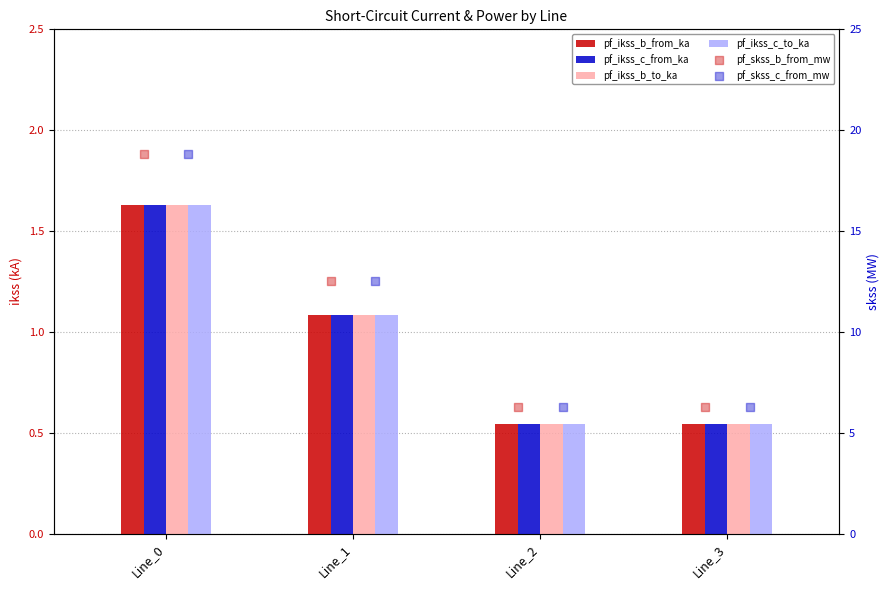

Which series reaches the minimum Y coordinate?

pf_ikss_b_from_ka